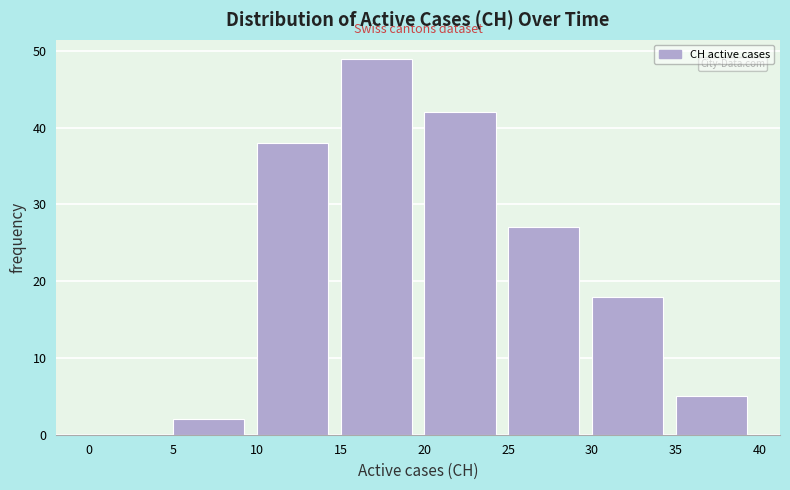

Over which range of the x-axis is the bar tallest?

15 to 20